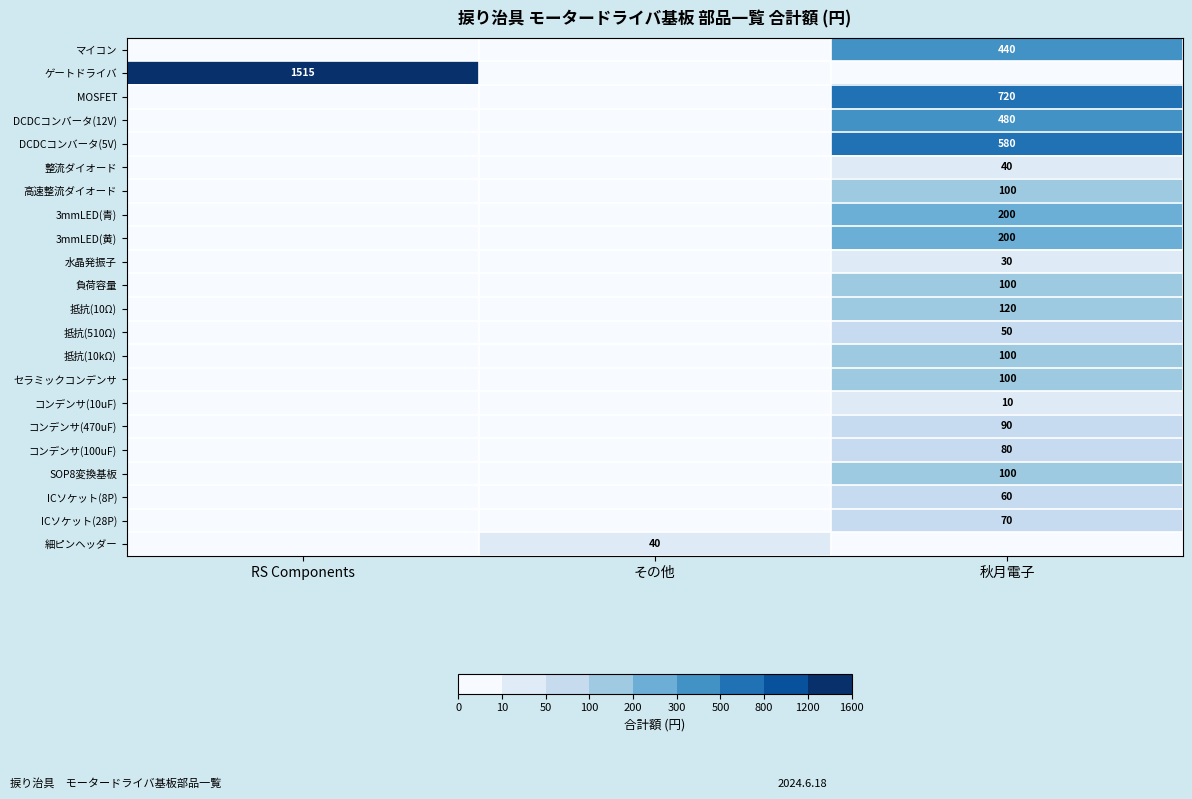

The value of 3mmLED(青) at 秋月電子 is 291. True or false?

False